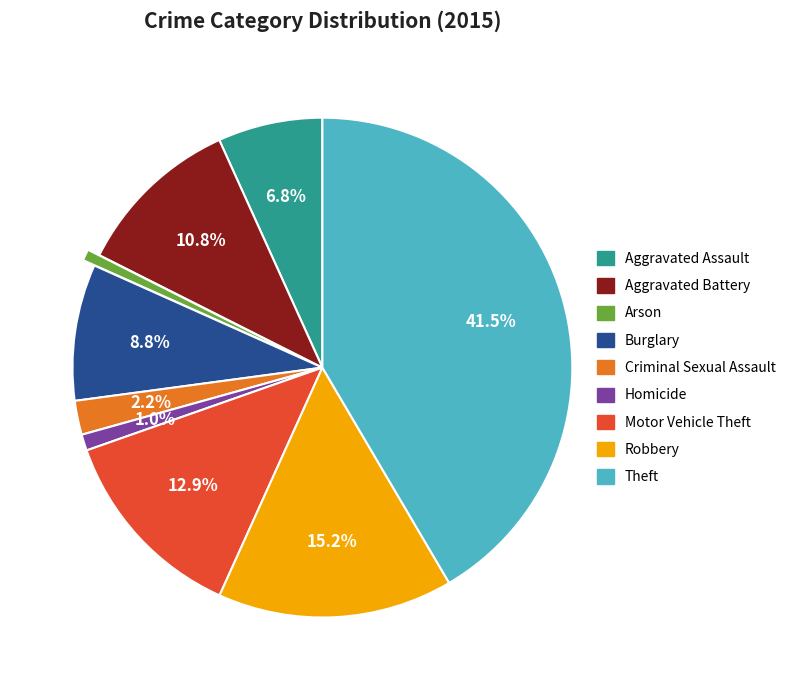

What is the ratio of the value at Aggravated Assault to the value at Criminal Sexual Assault?

3.1